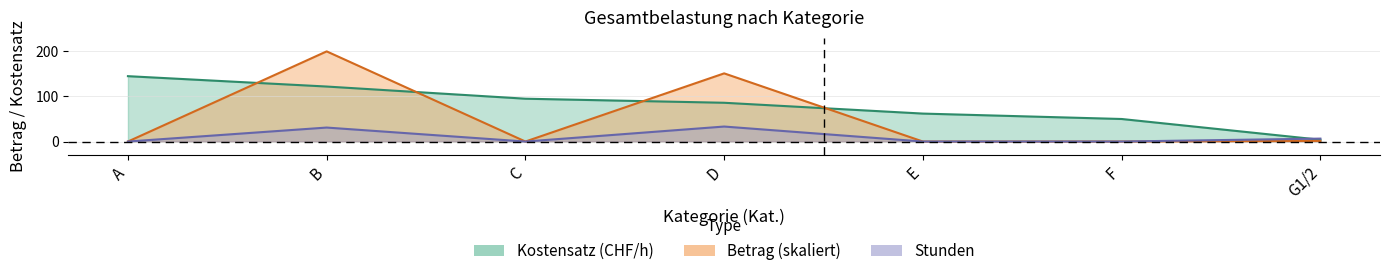

At how many categories does at least one series exceed 122?

3